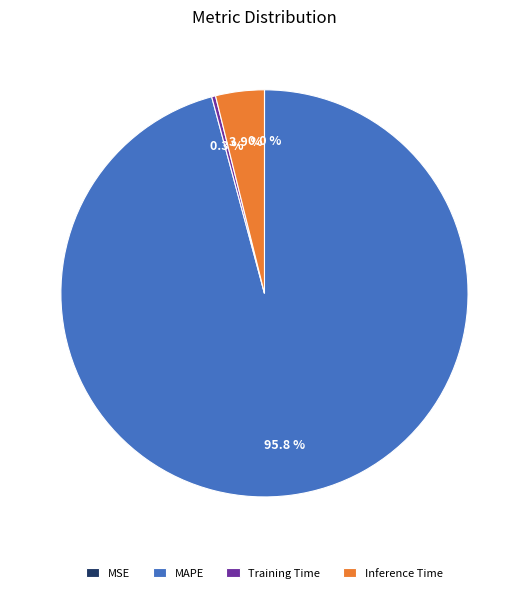

Which slice is the largest?

MAPE